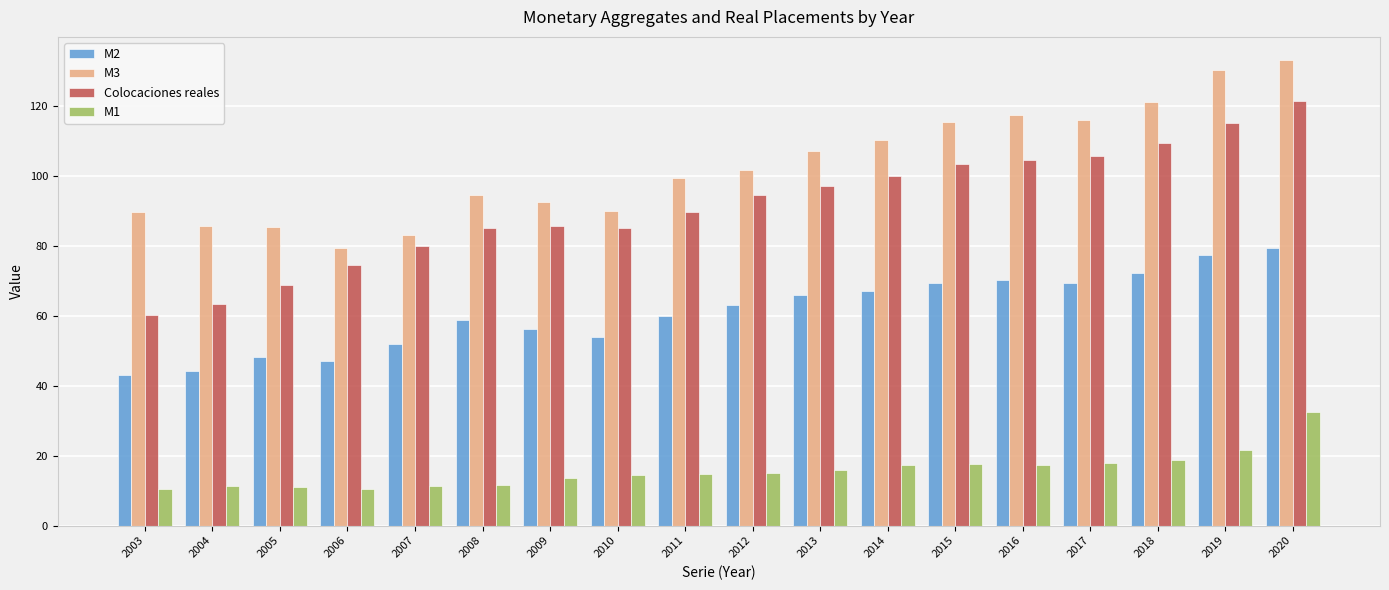

What is the difference between the second highest and minimum values in the M2 series?

34.2